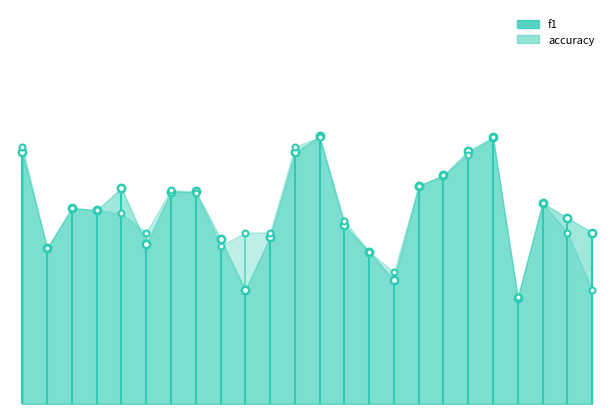

Which series has the widest spread of Y values?

f1